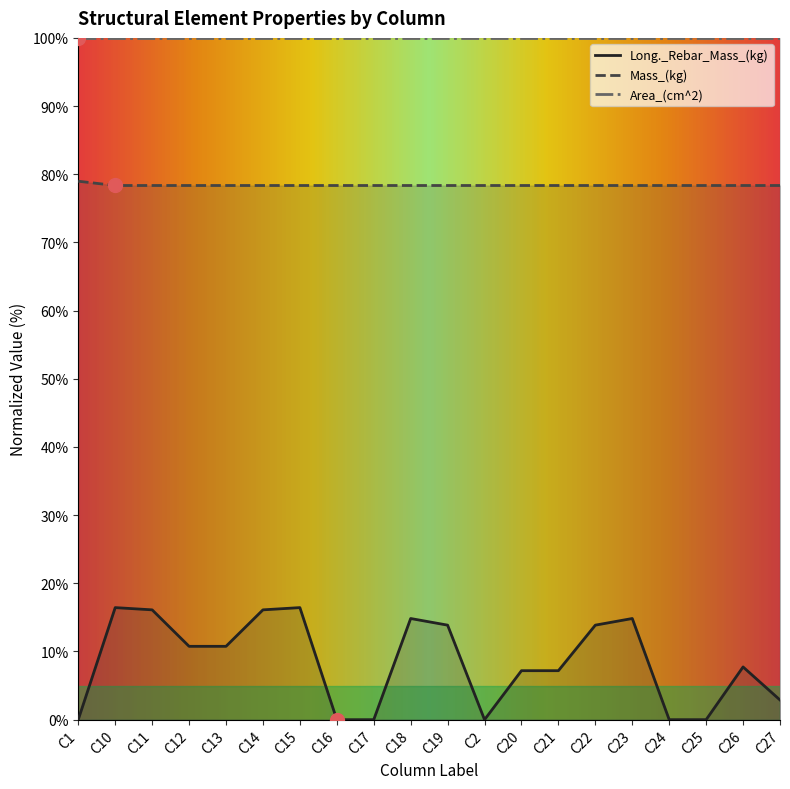

List the series in order of their peak value, lowest first.

Long._Rebar_Mass_(kg), Mass_(kg), Area_(cm^2)